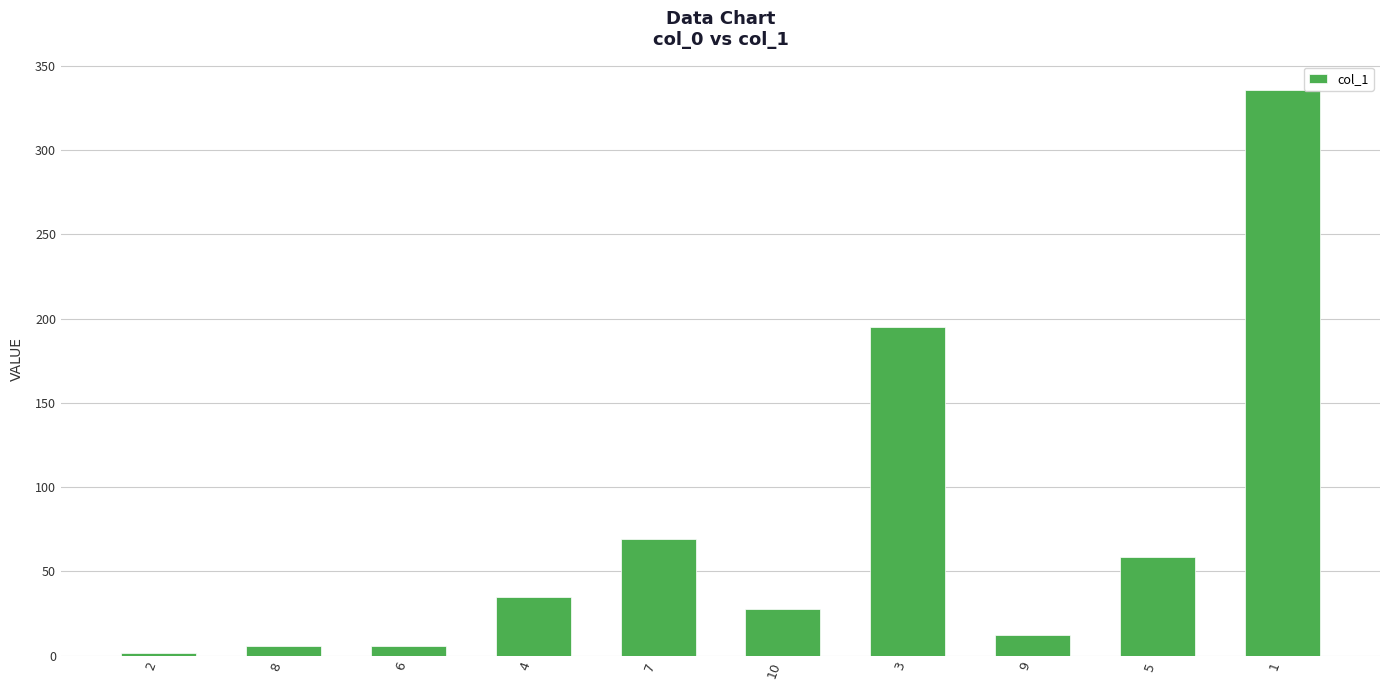

How many data points are less than 35?

5